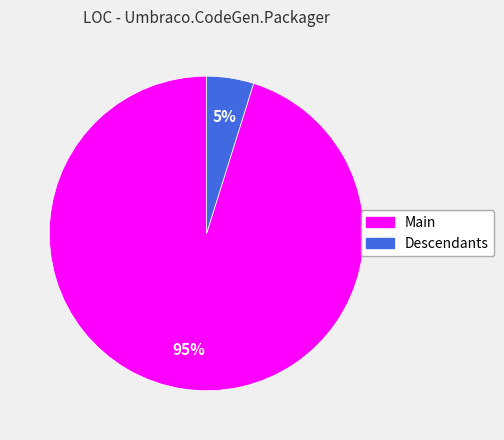

Rank the categories by value from lowest to highest.

Descendants, Main